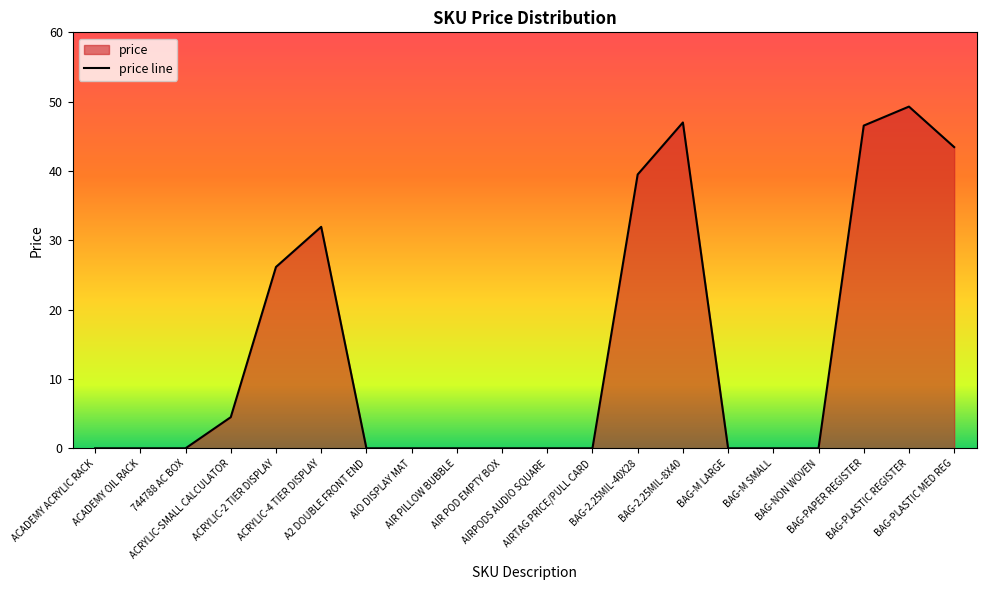

At which label is the value closest to 24?

ACRYLIC-2 TIER DISPLAY